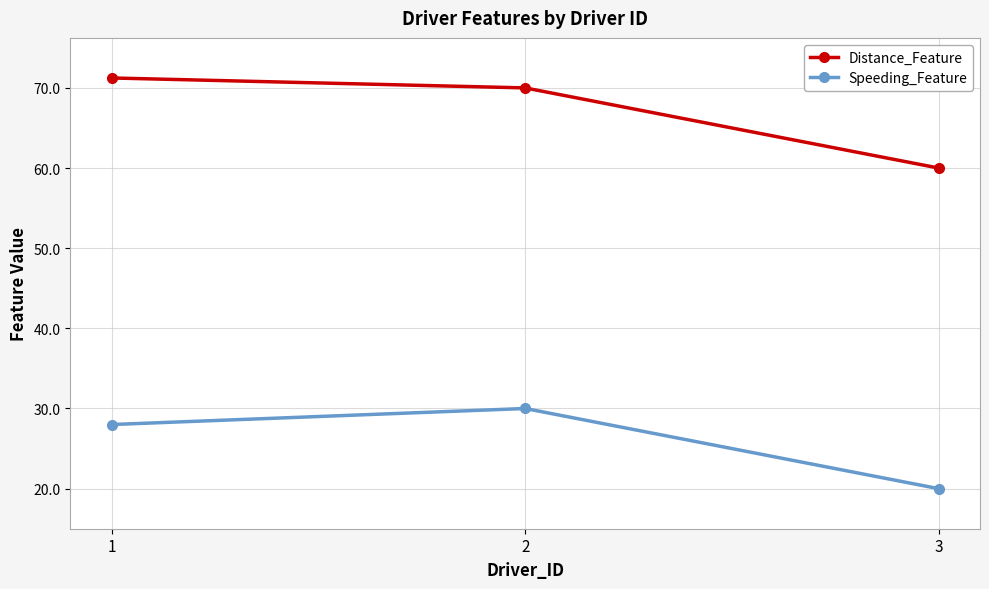

Read the Speeding_Feature value at 2.

30.0